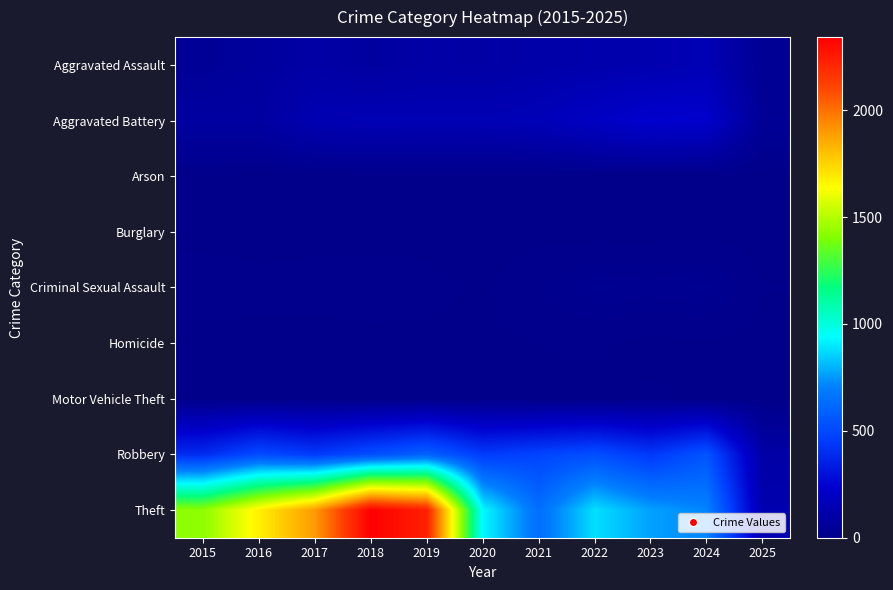

What is the greatest value displayed?

2342